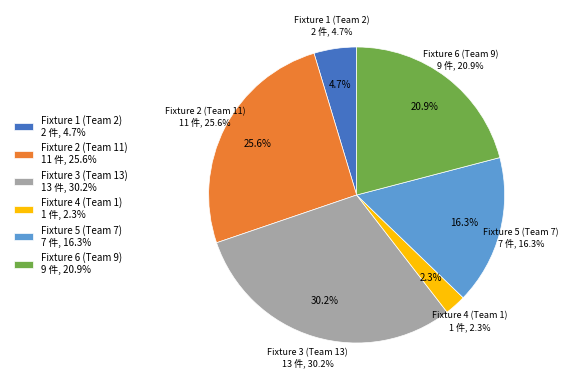

To the nearest percent, what is the combined percentage of Fixture 4 (Team 1) and Fixture 5 (Team 7)?

19%